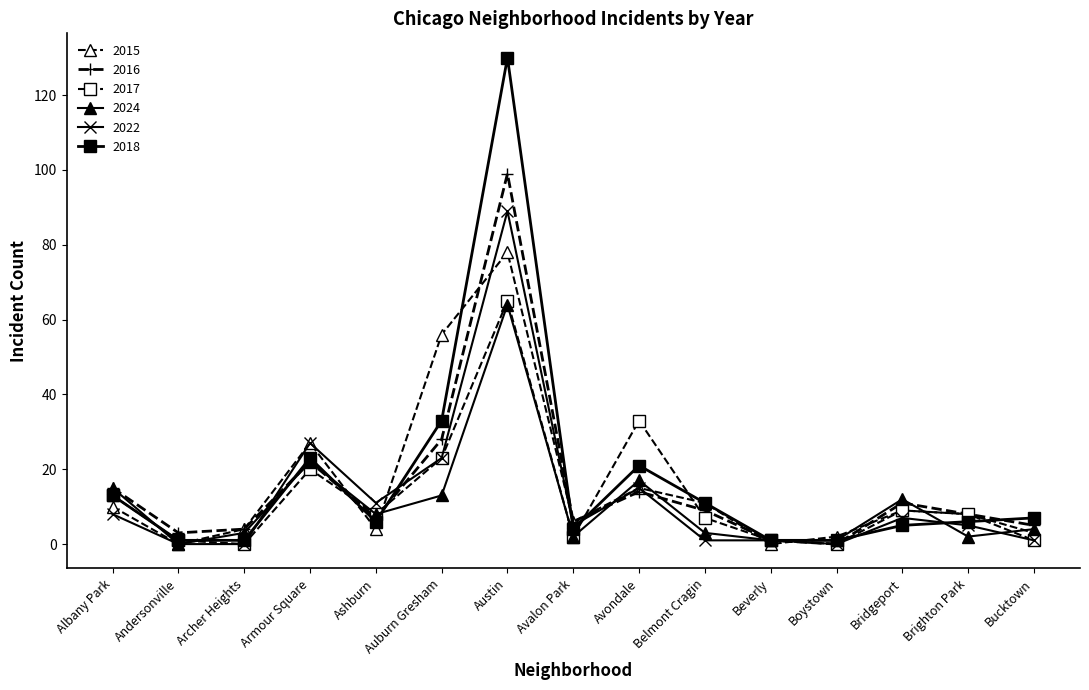

What is the difference between the 2024 values at Albany Park and Andersonville?

15